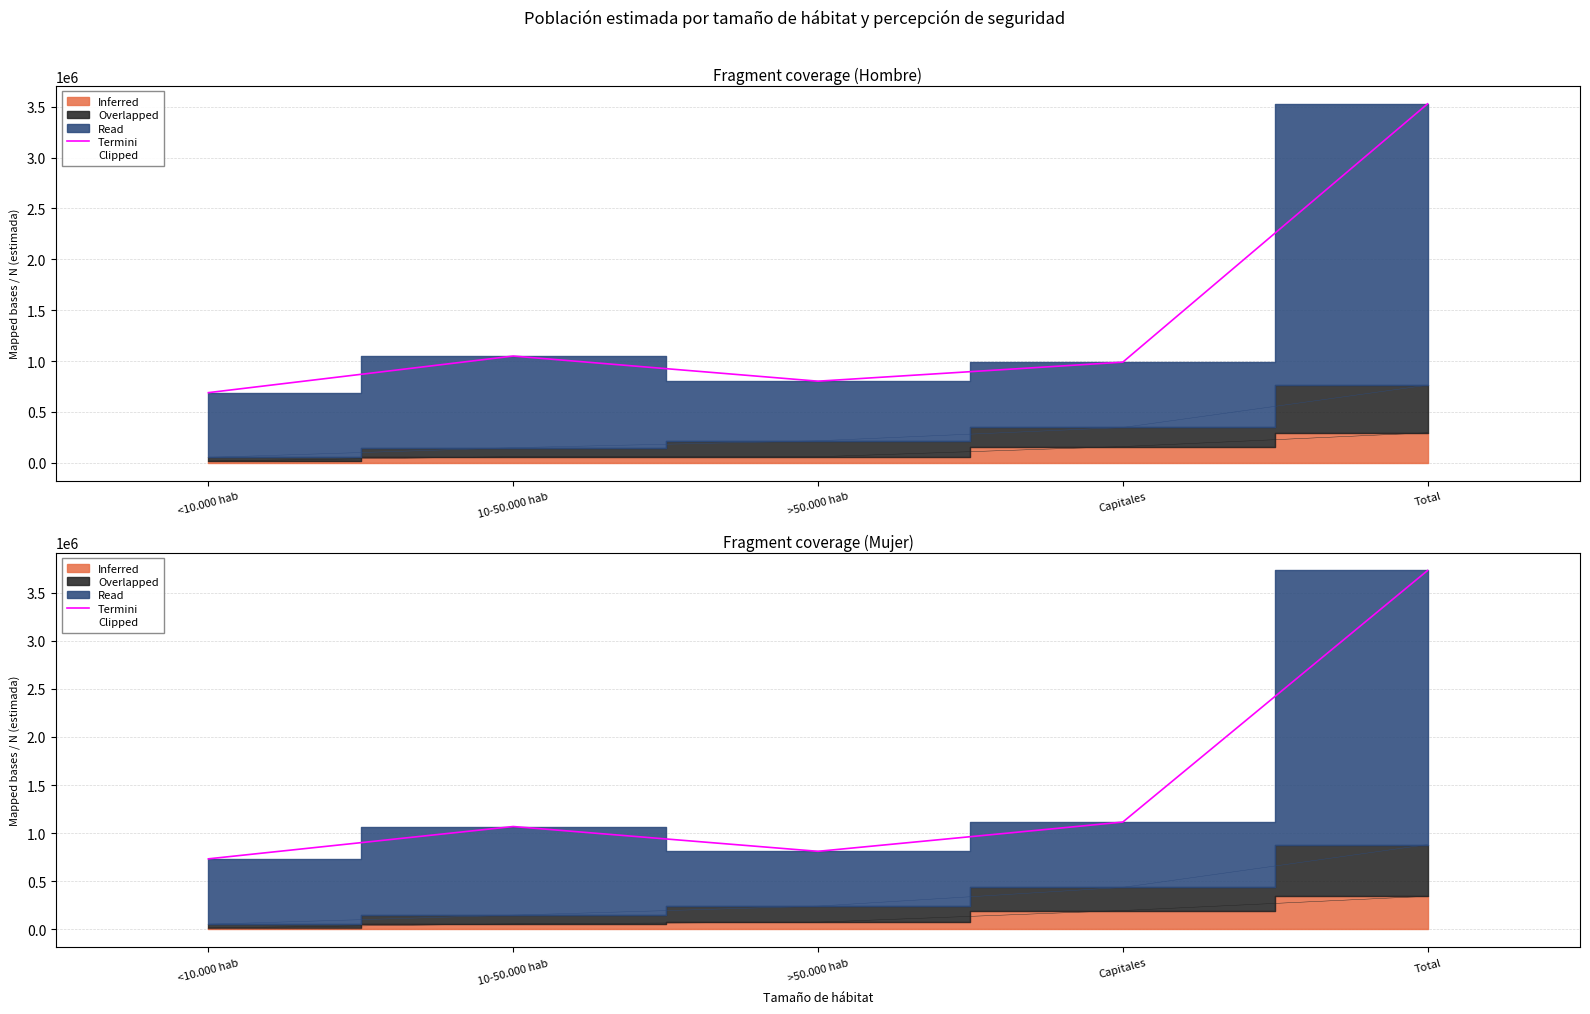

Reading left to right, transcribe all the data shown in this chart.

<10.000 hab=733480	10-50.000 hab=1069200	>50.000 hab=811588	Capitales=1115583	Total=3729849